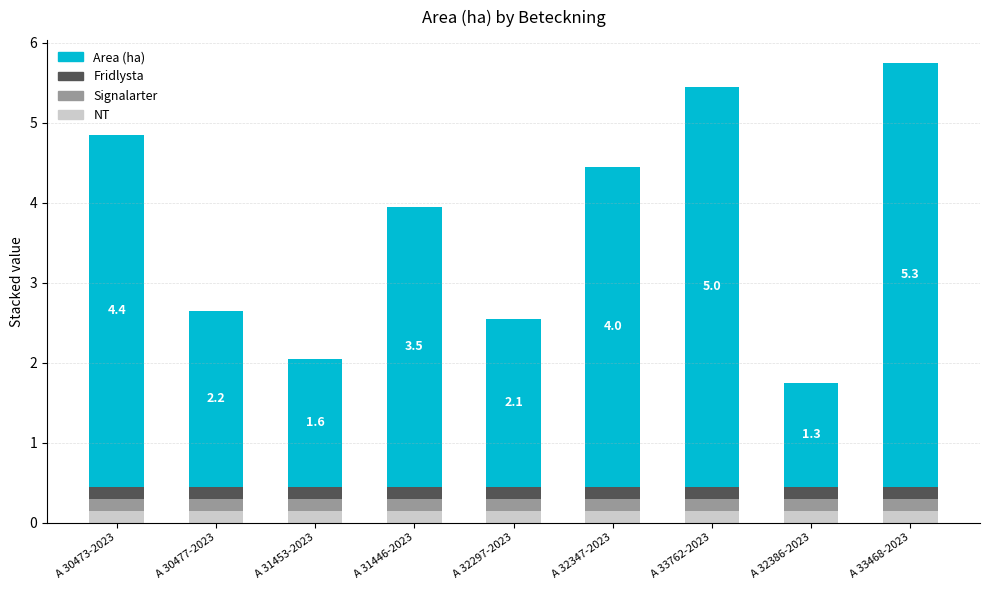

What is the total value across all series at A 31446-2023?

4.0